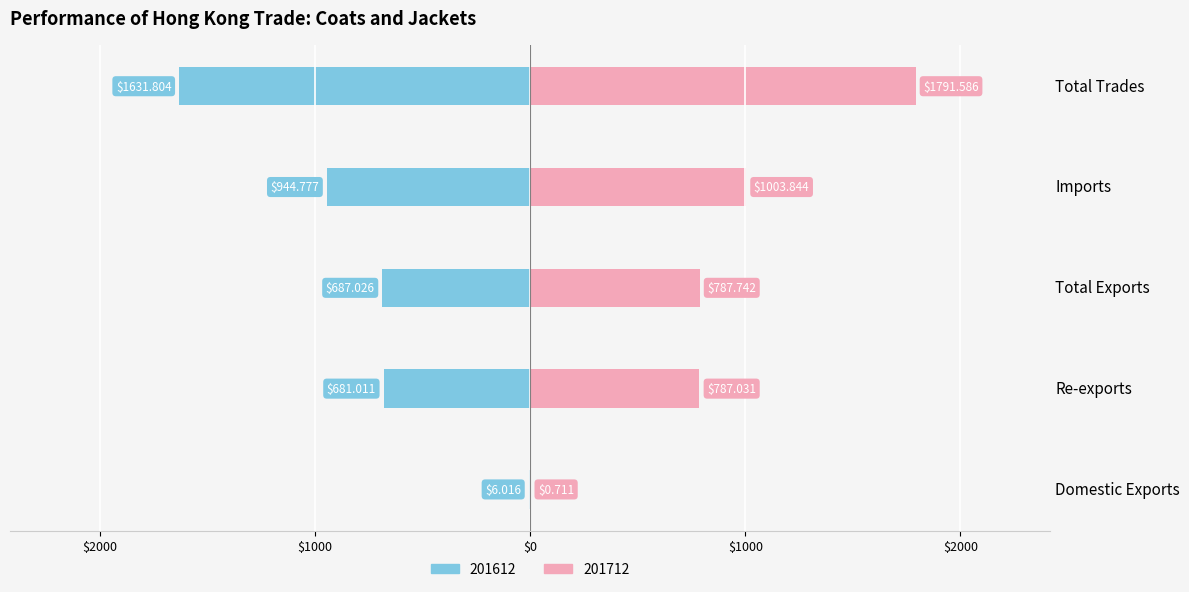

Which series has the widest spread of values?

201712